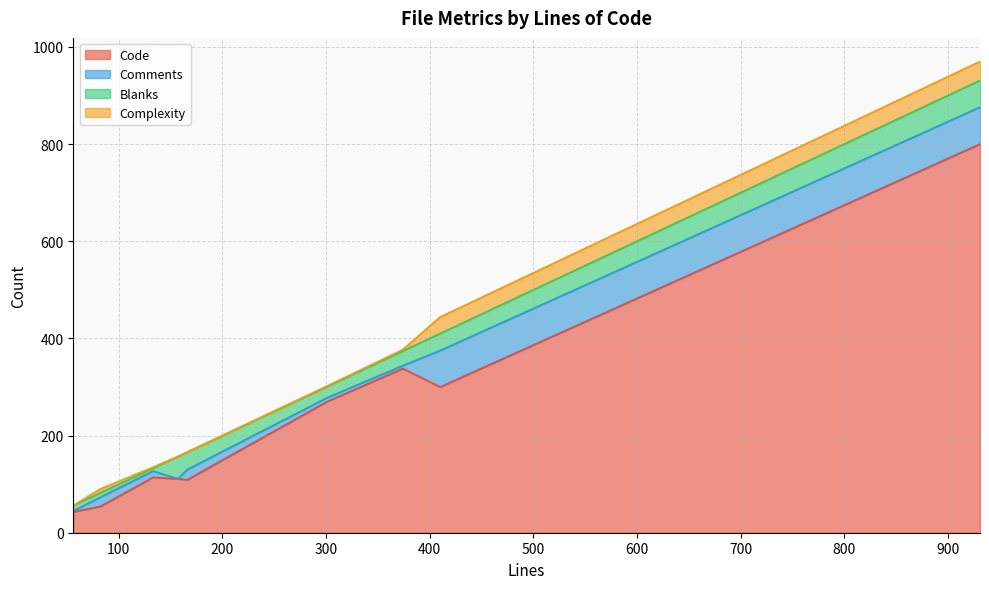

What are all the series names shown in the legend?

Code, Comments, Blanks, Complexity